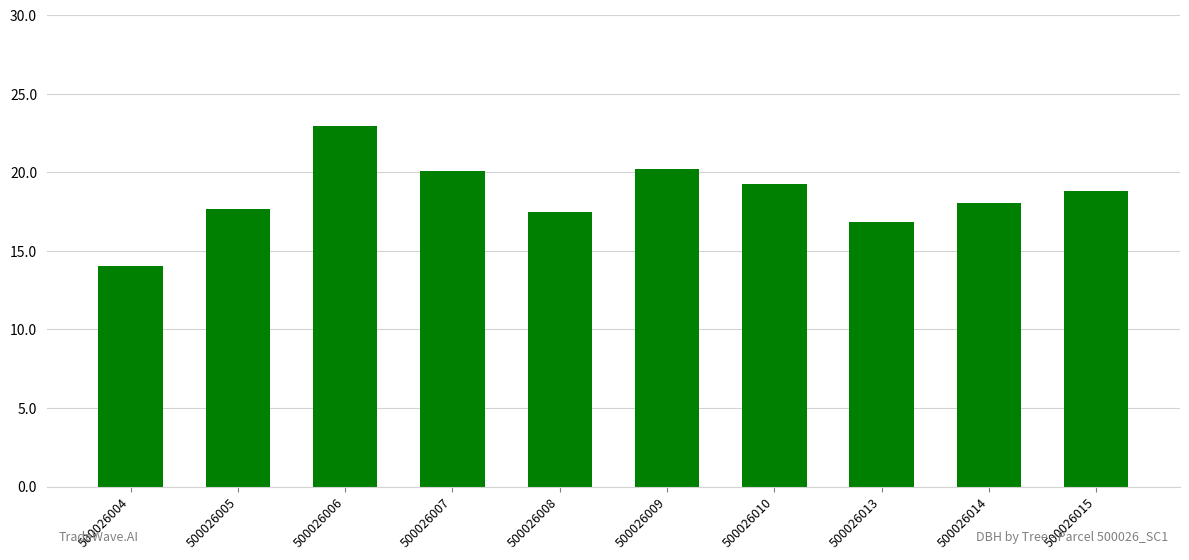

What is the value of the 7th bar from the left?

19.2